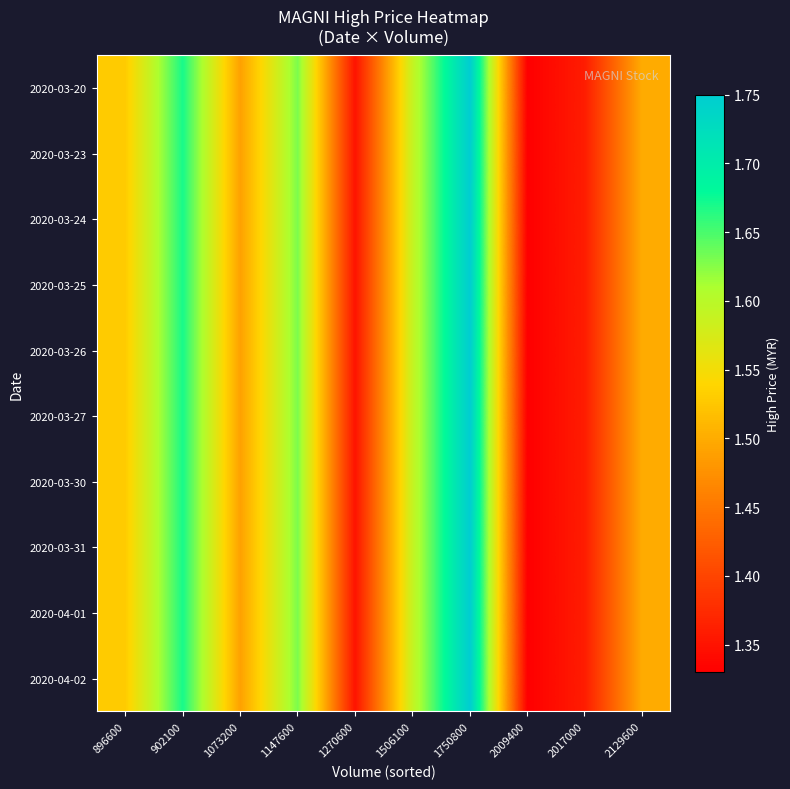

At which category is the sum across all series the highest?

1750800